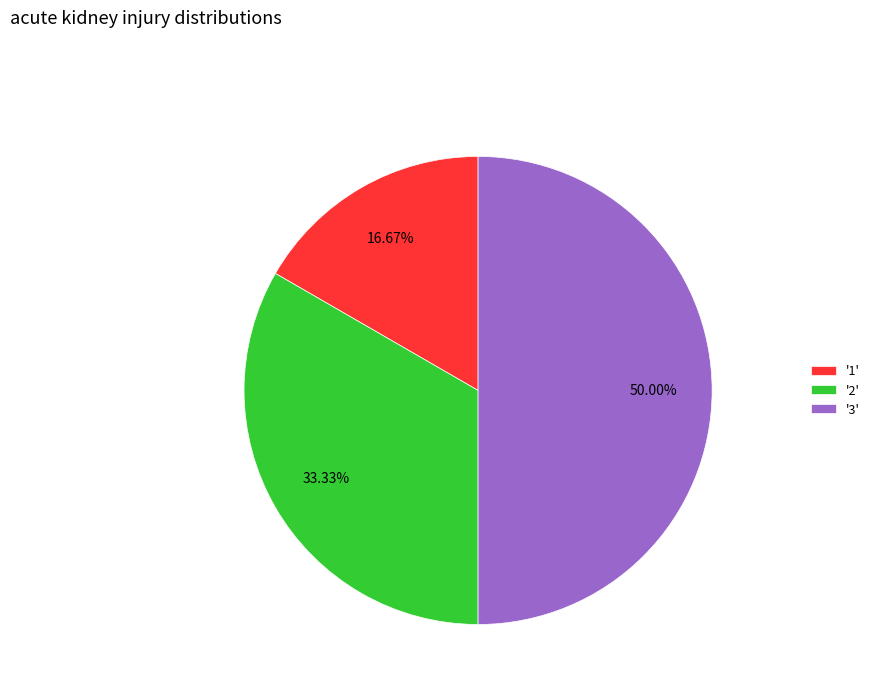

What is the ratio of the value at '1' to the value at '2'?

0.5